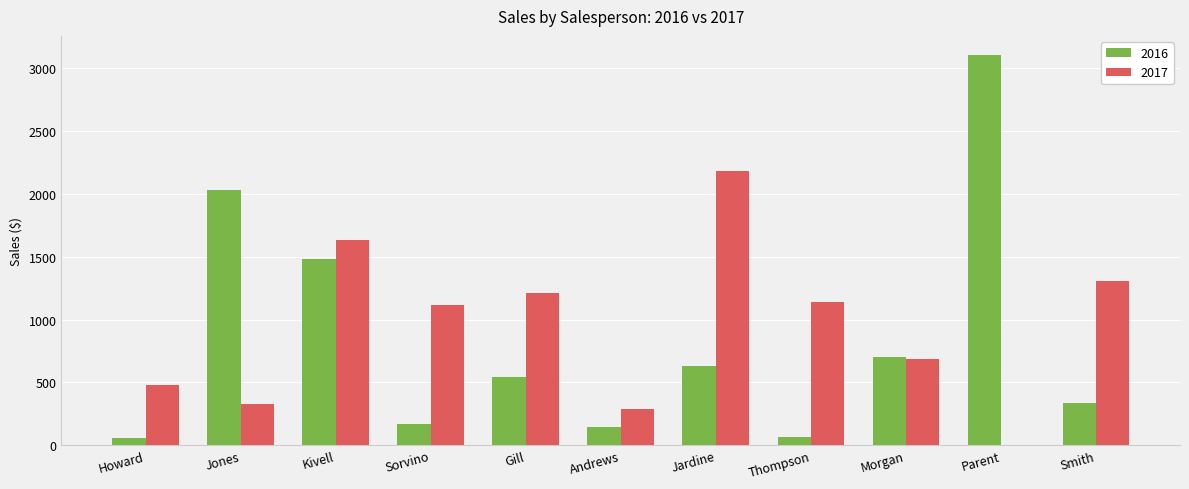

True or false: 2017 has a value of 1305.0 at Smith.

True